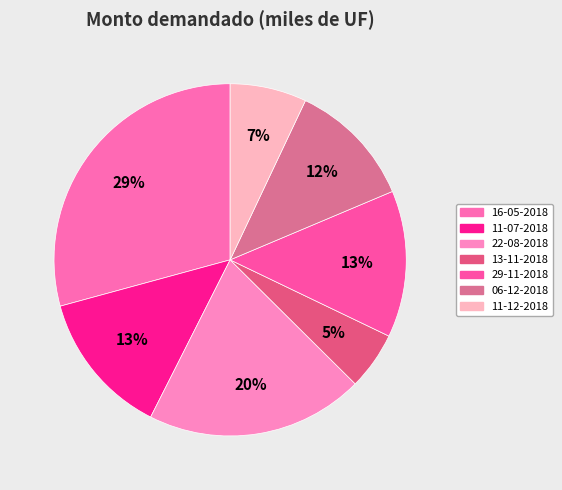

The 16-05-2018 slice represents 22% of the pie. True or false?

False